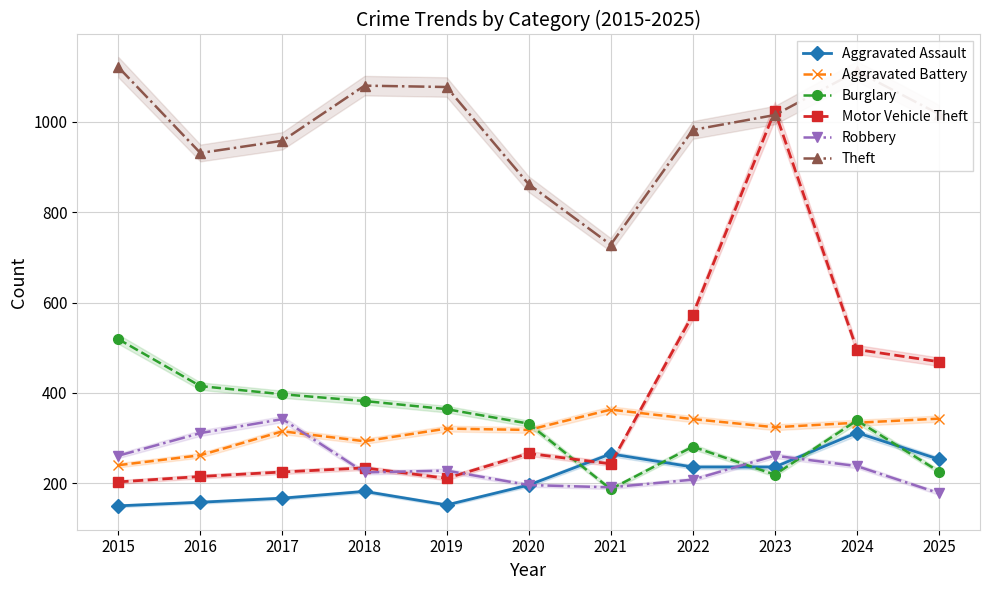

True or false: Motor Vehicle Theft and Aggravated Battery intersect in this chart.

True